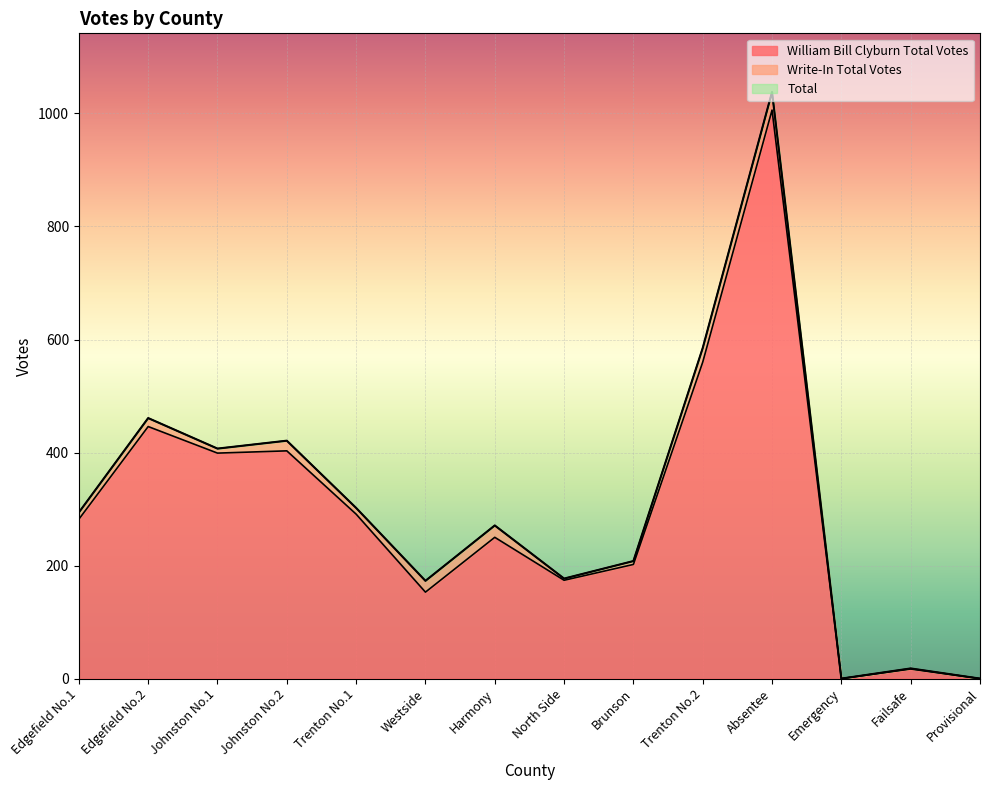

What is the sum of the William Bill Clyburn Total Votes values at Johnston No.2 and Brunson?

605